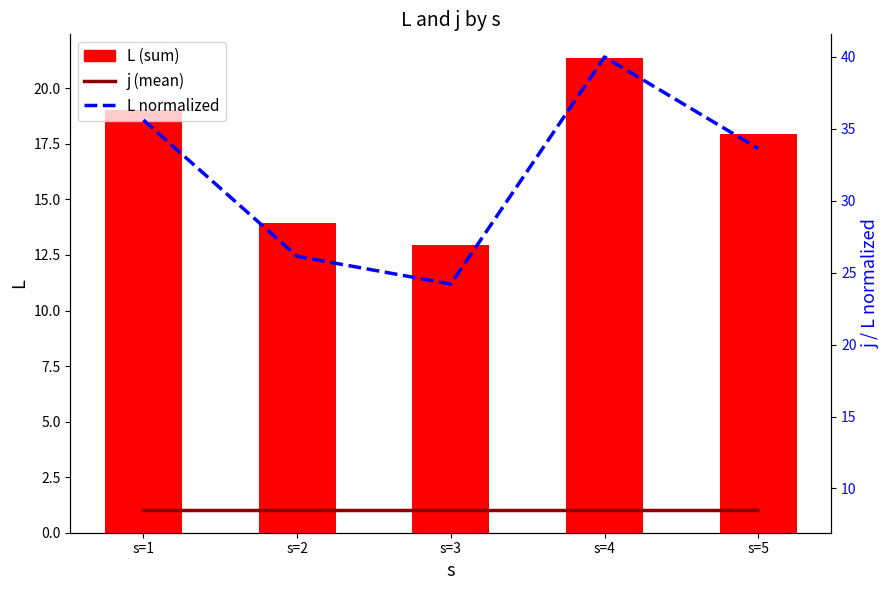

Rank the series by their maximum value, from lowest to highest.

j (mean), L (sum), L normalized